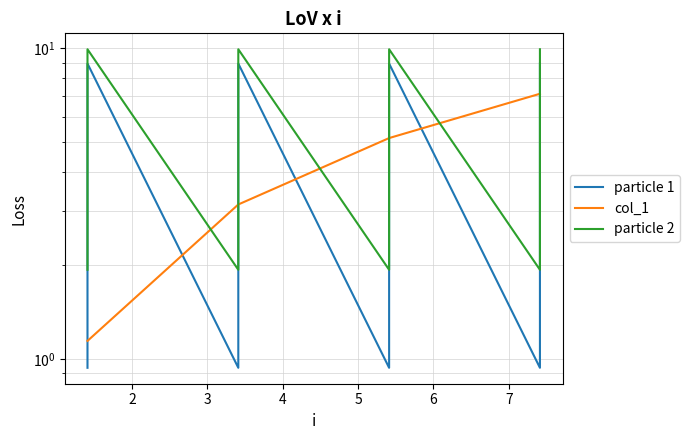

Which series has the largest range (max minus min)?

particle 2